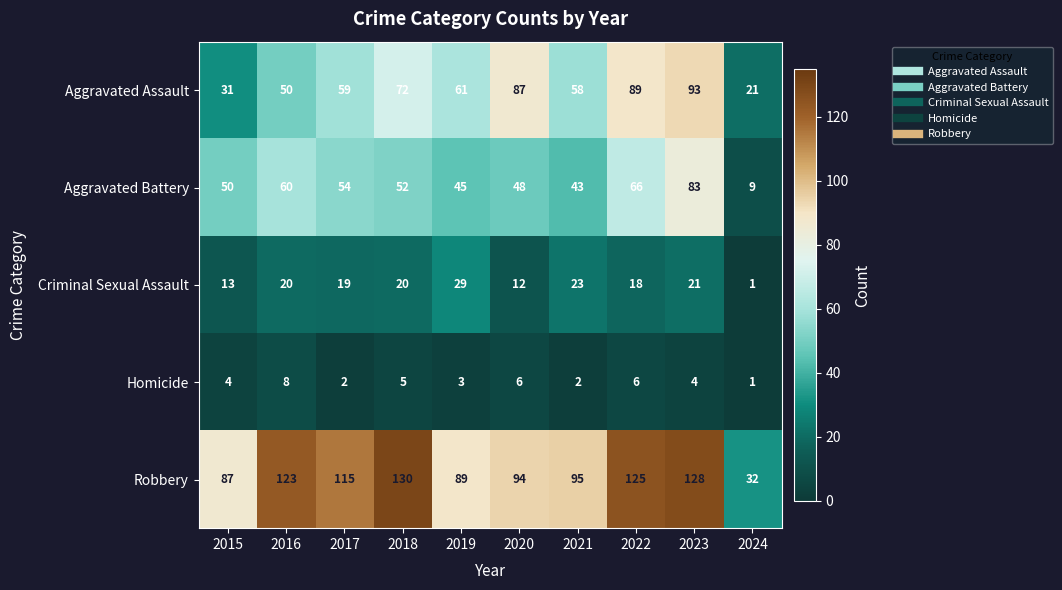

What is the sum of all Criminal Sexual Assault values?

176